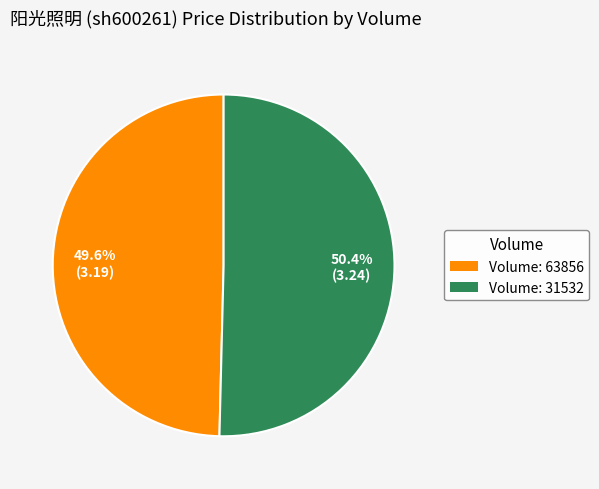

Is there a majority slice in this chart?

Yes